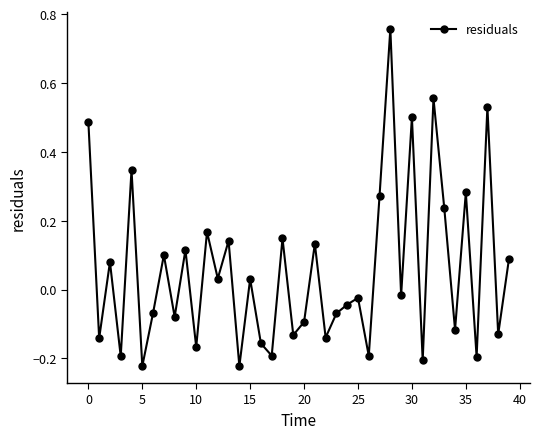

How many points are higher than both their immediate neighbors (excluding endpoints)?

15